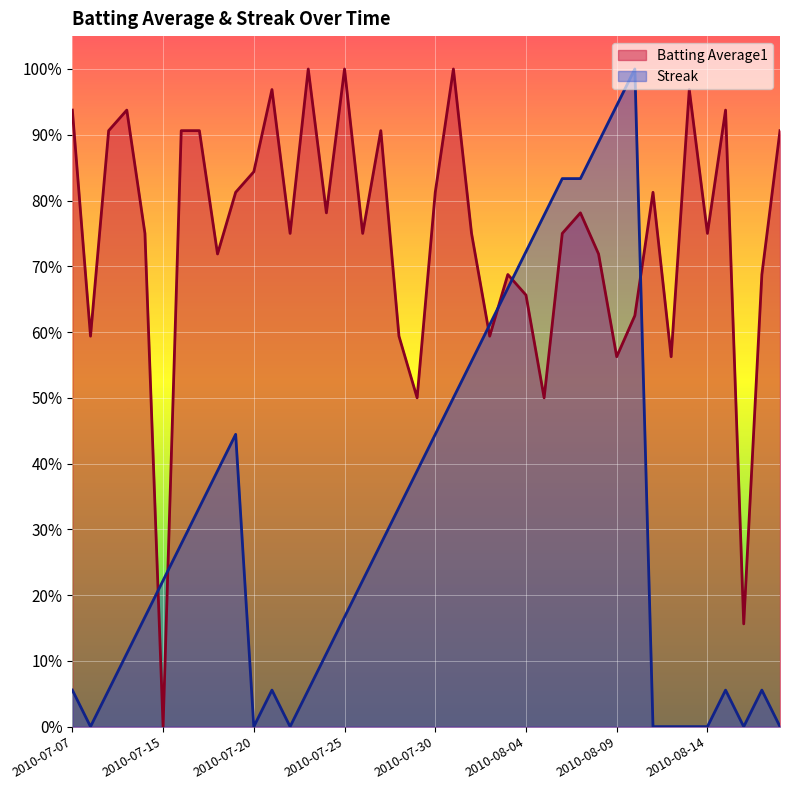

What is the total value across all series at 2010-08-02?

1.2